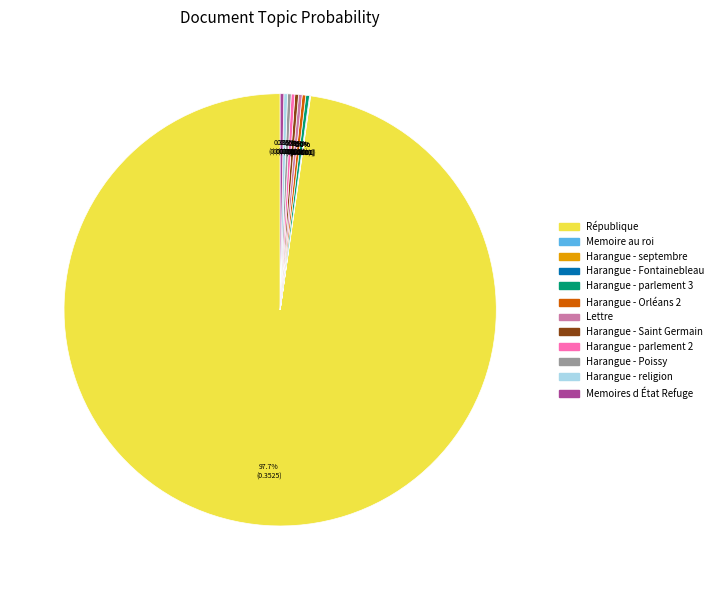

Does any single category account for the majority?

Yes